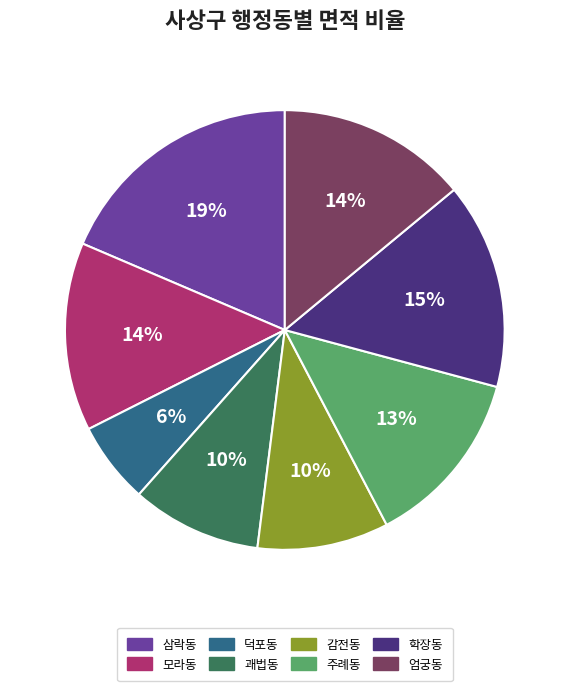

To the nearest percent, what percentage of the pie is 덕포동?

6%